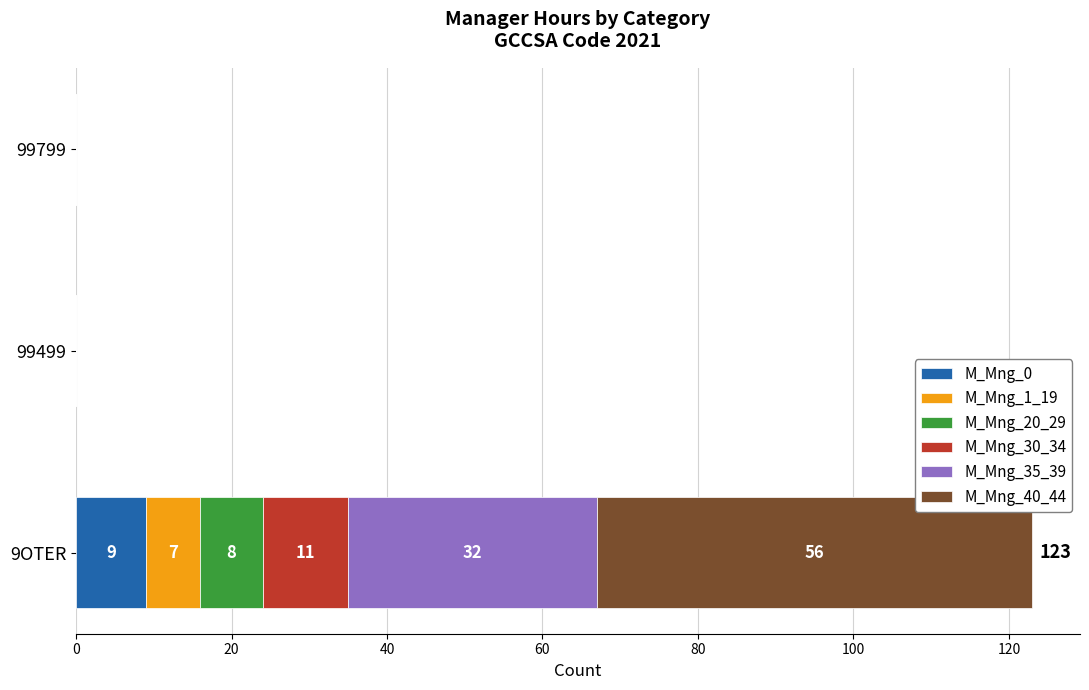

Is it true that M_Mng_0 equals 4 at 99799?

False